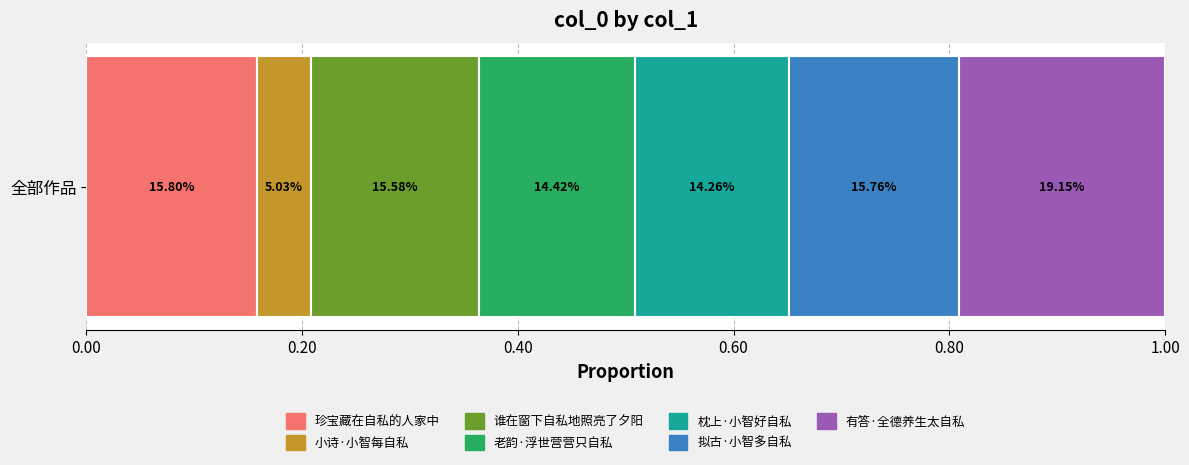

What are all the series names shown in the legend?

珍宝藏在自私的人家中, 小诗·小智每自私, 谁在窗下自私地照亮了夕阳, 老韵·浮世营营只自私, 枕上·小智好自私, 拟古·小智多自私, 有答·全德养生太自私